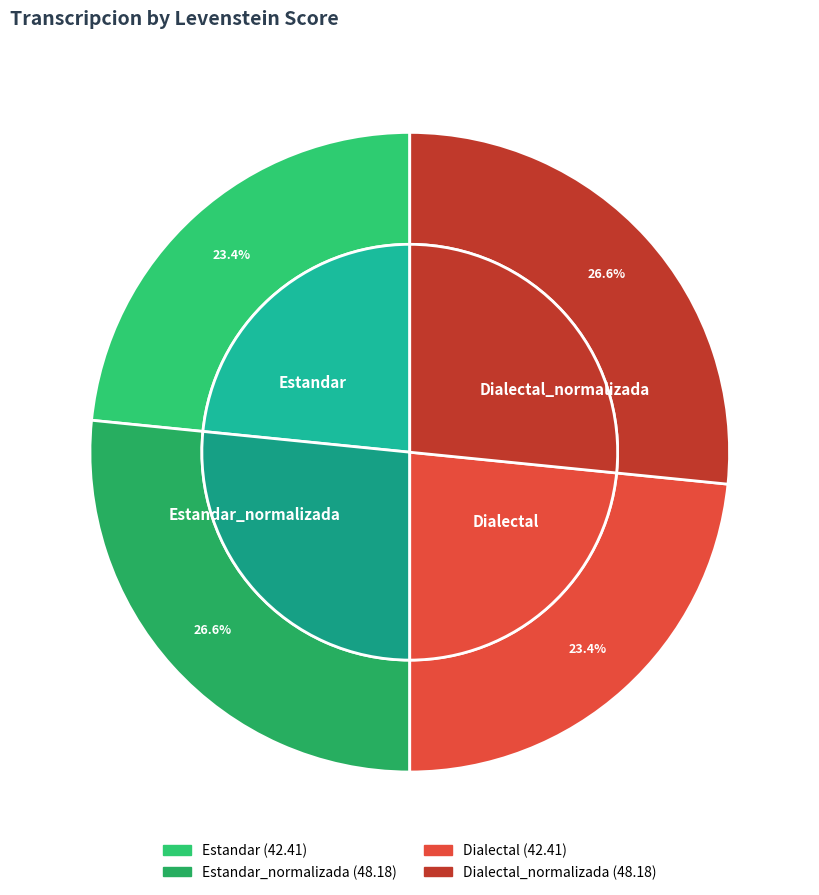

To the nearest percent, what is the average slice percentage?

25%